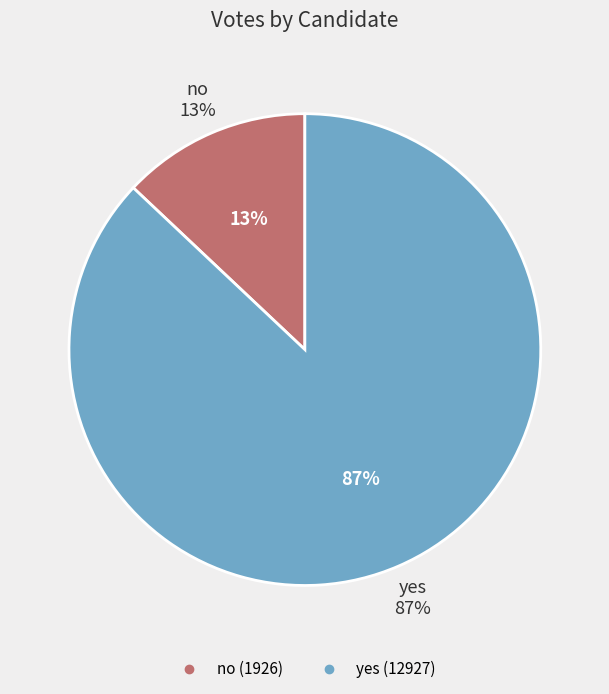

Is it true that yes is 80% of the pie?

False